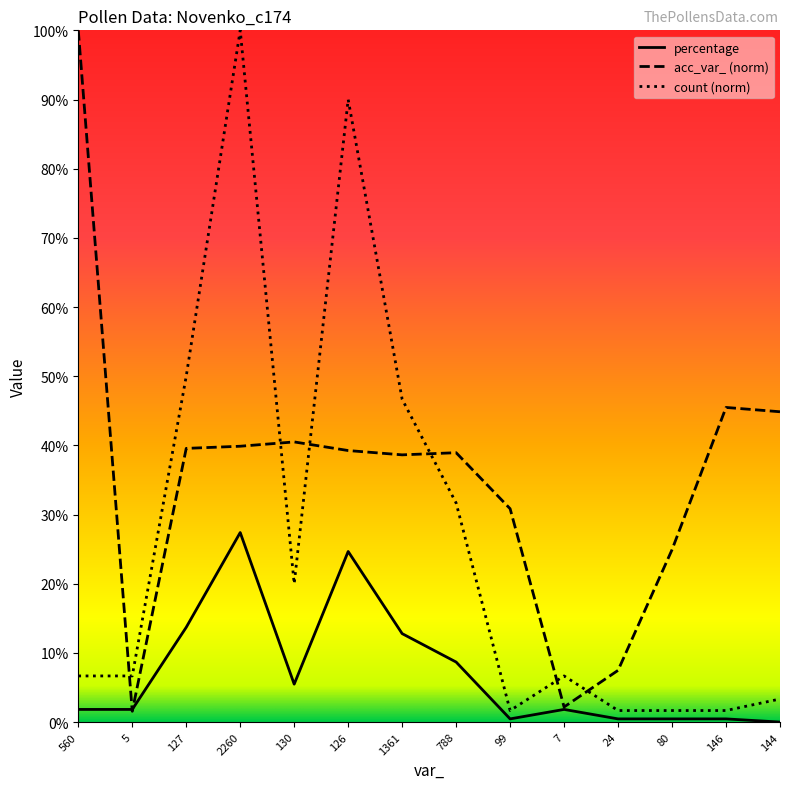

The acc_var_ (norm) series shows 30.8 at 99. True or false?

True